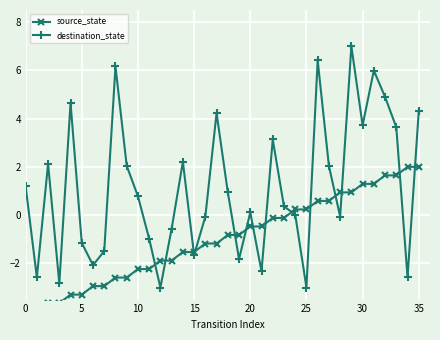

Which category has the highest value in the source_state series?

34